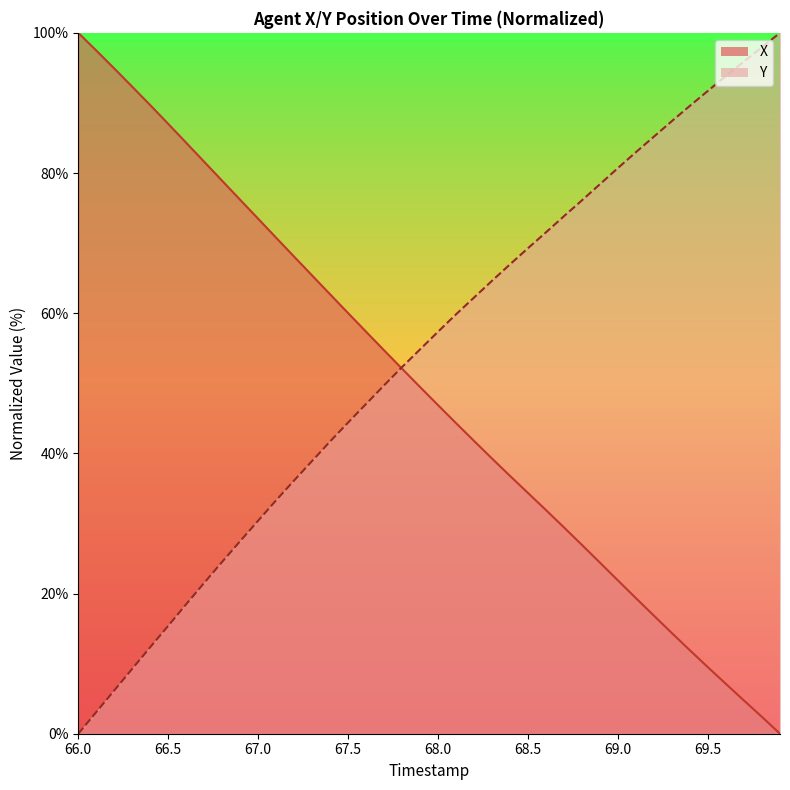

How many positive values does the X series have?

39